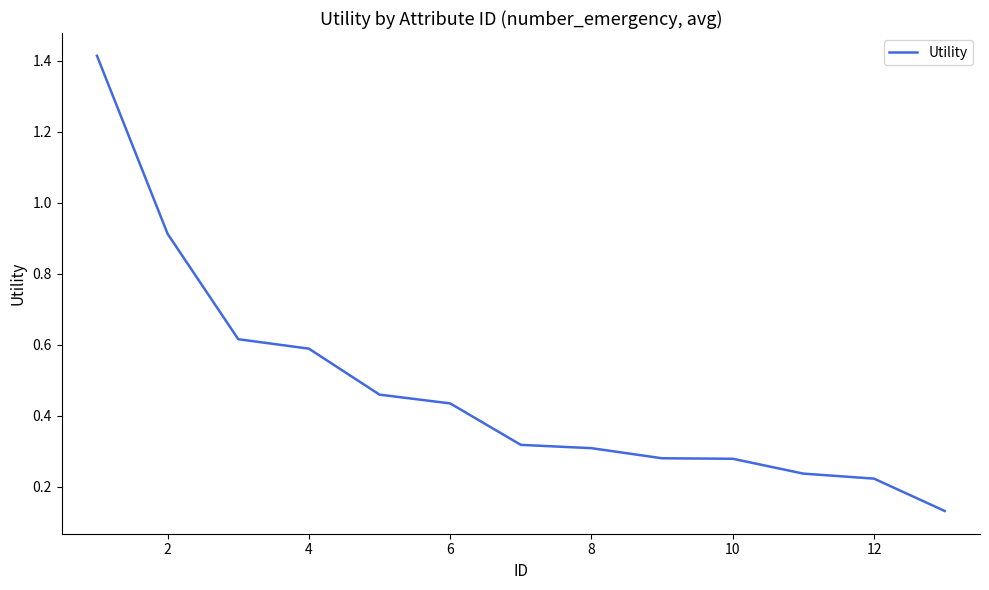

Between 12 and 6, which is larger?

6